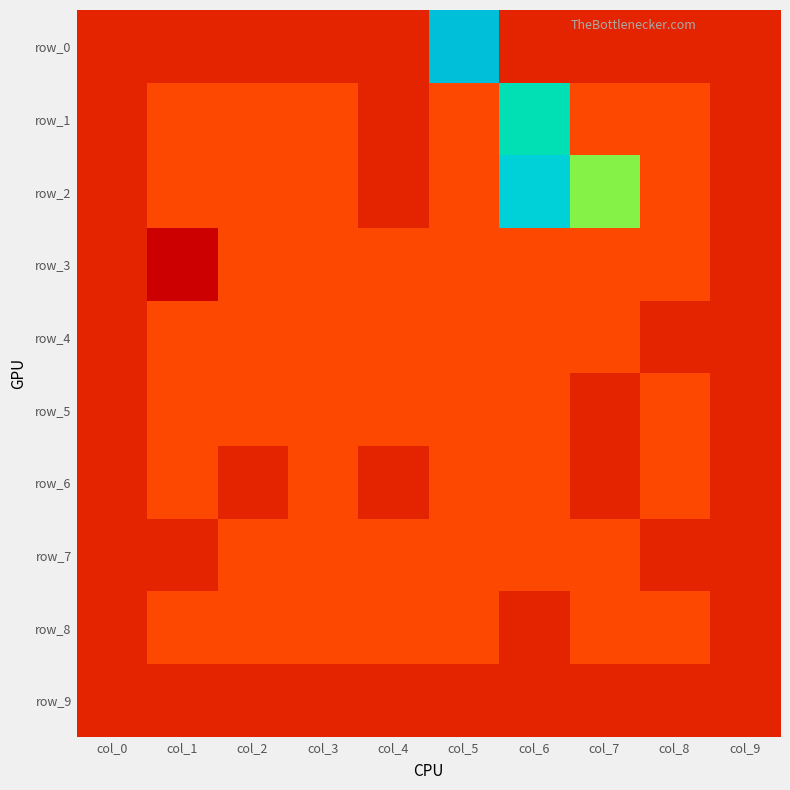

What is the difference between the maximum and second lowest values in the row_8 series?

1